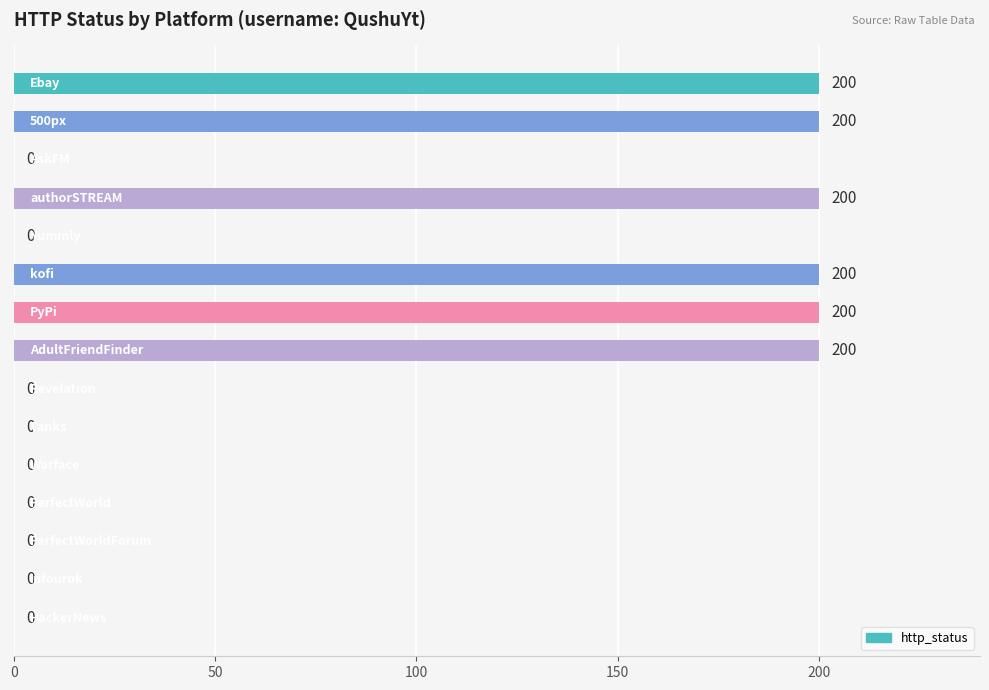

What is the sum of all values?

1200